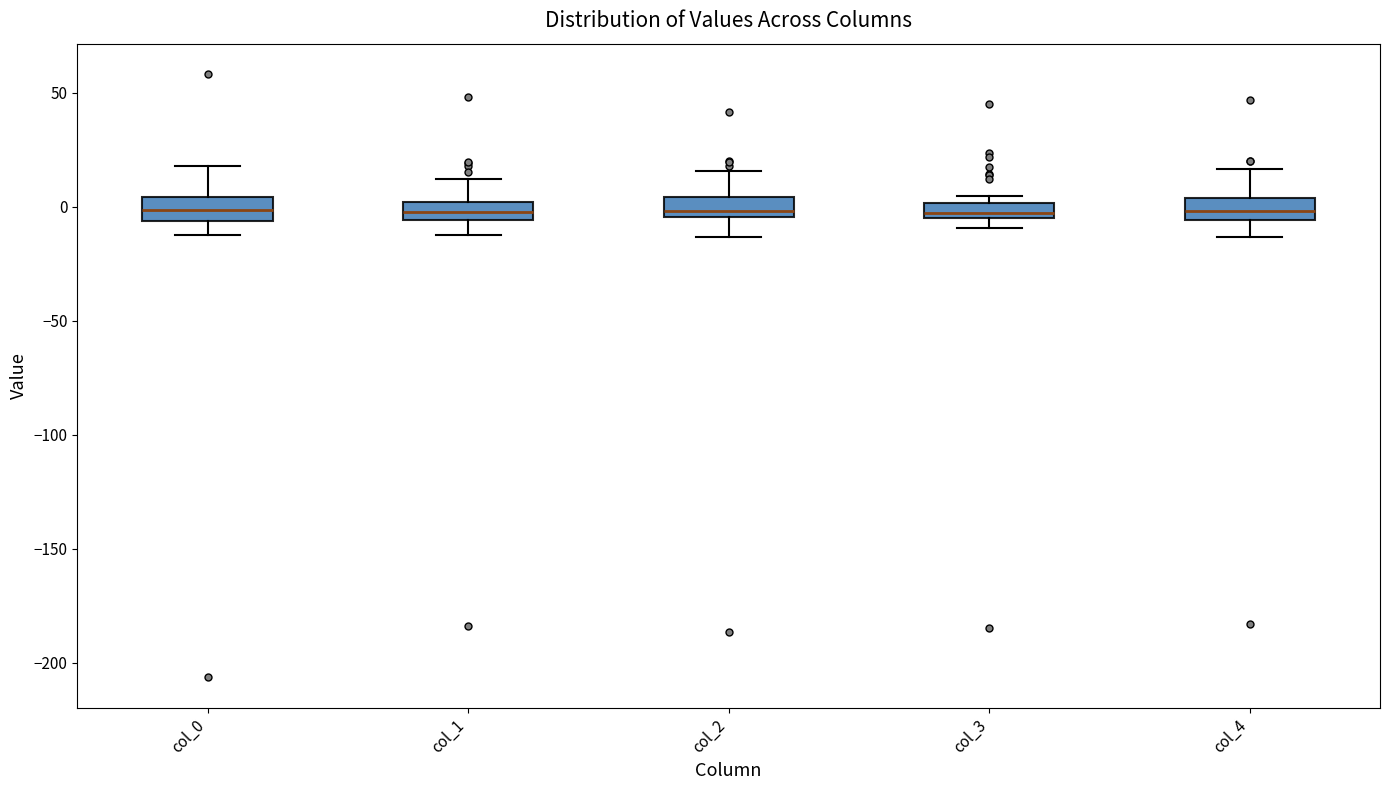

Where is the lower edge of the box for col_4 on the y-axis? The values are not printed on the chart, so give them approximately, as read against the axis.

-5